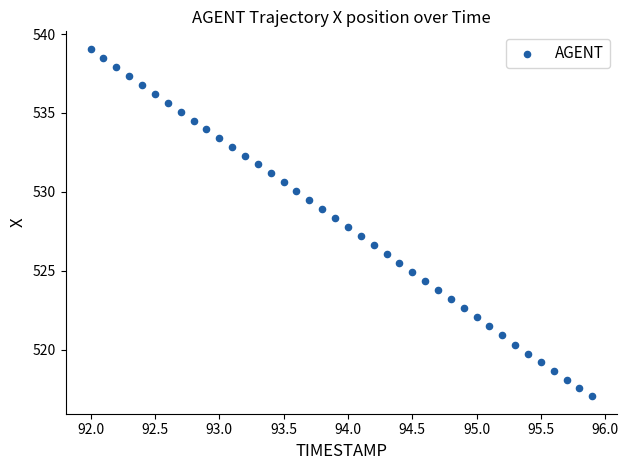

What is the range of X values (max minus min)?

3.9